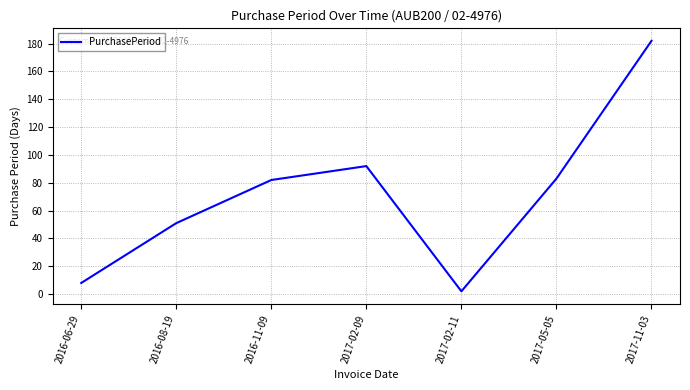

True or false: the data has more than 1 interior local peaks.

False